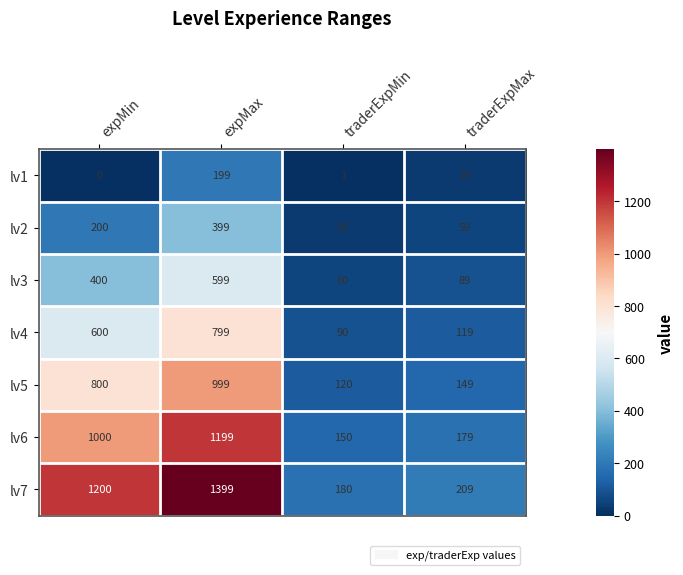

Rank the series by their average value, from lowest to highest.

lv1, lv2, lv3, lv4, lv5, lv6, lv7